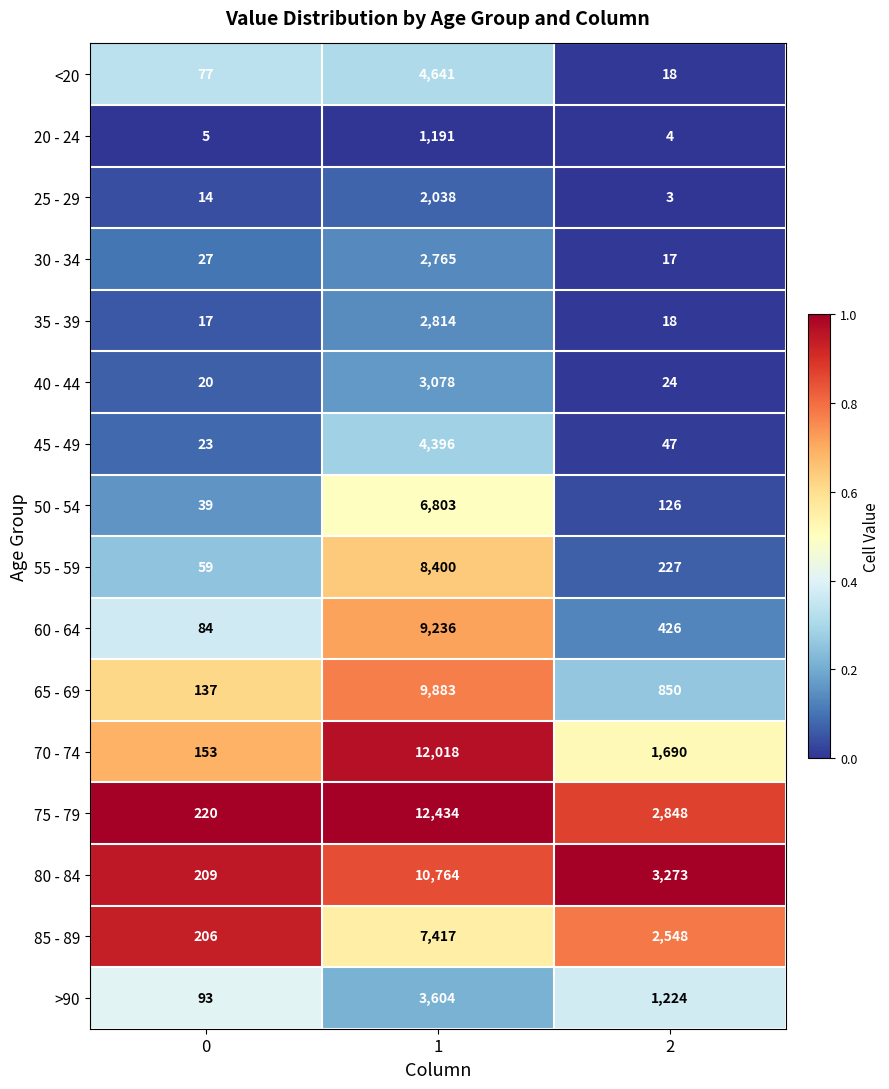

What is the spread (max minus min) of values at 2?

3270